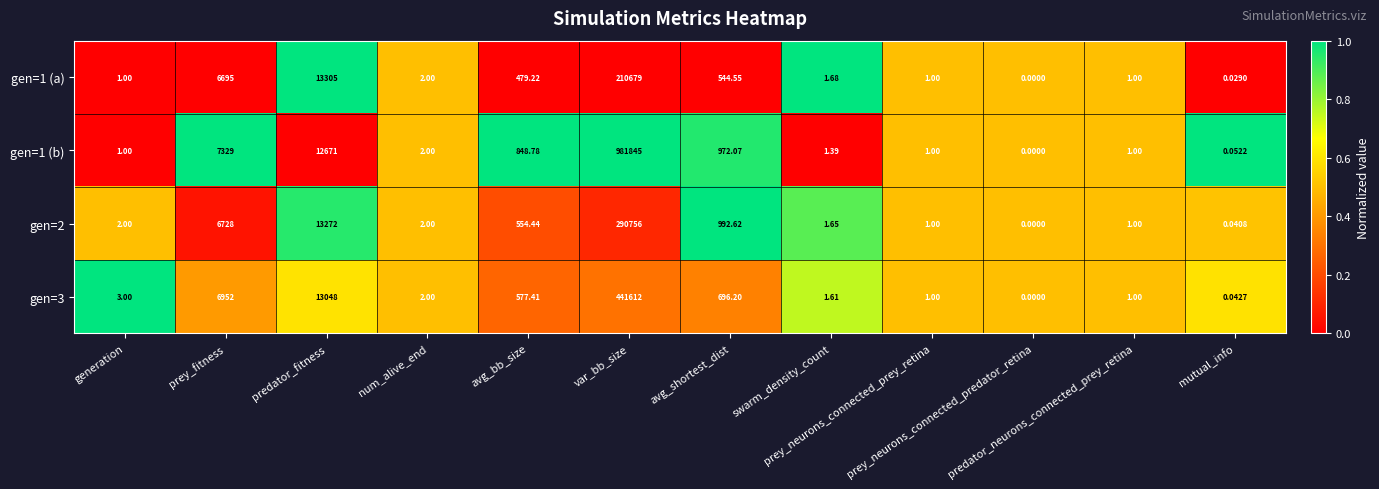

Which series has the largest range (max minus min)?

gen=1 (b)